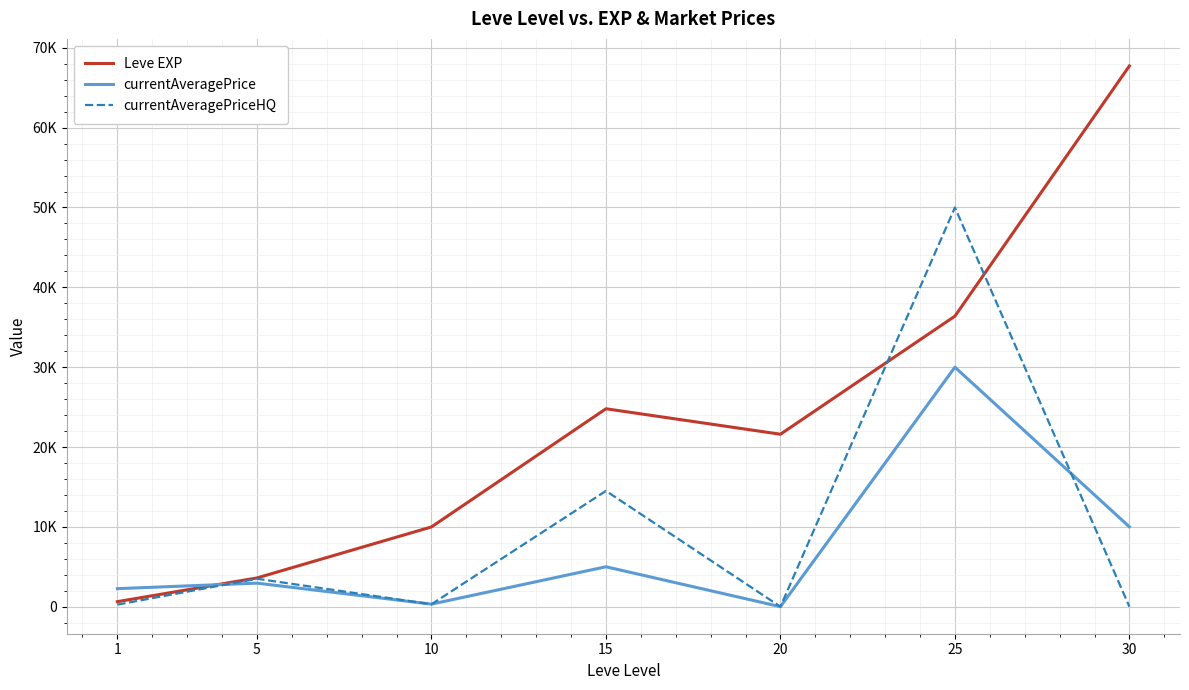

What is the difference between the maximum and minimum values in the Leve EXP series?

67100